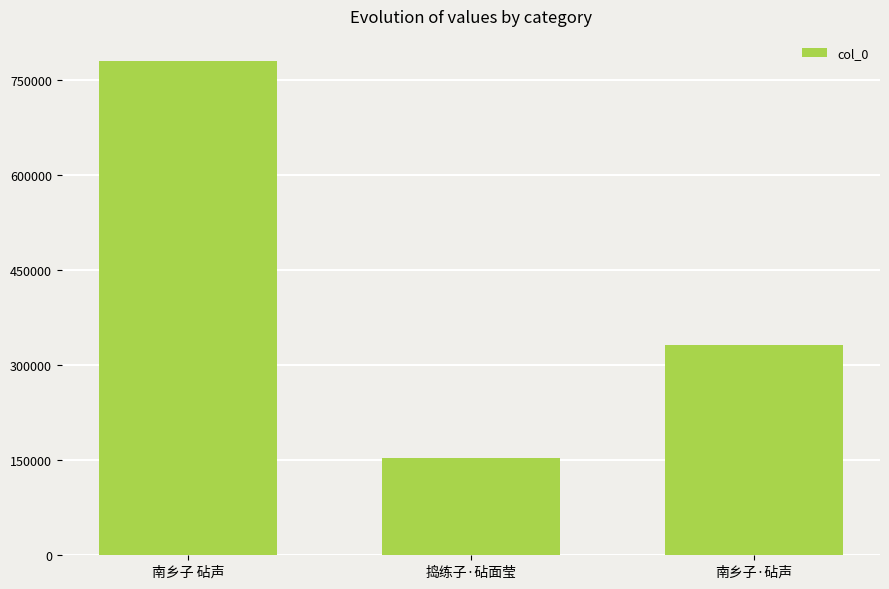

Approximately how many times larger is the value at 捣练子·砧面莹 compared to 南乡子 砧声?

0.2